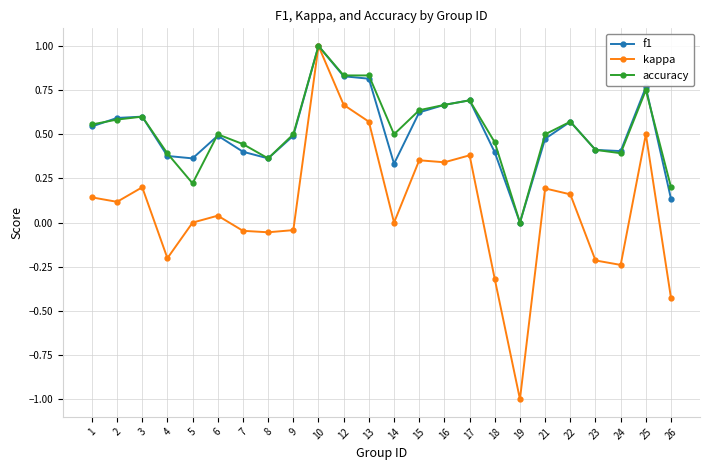

Which series has the largest range (max minus min)?

kappa